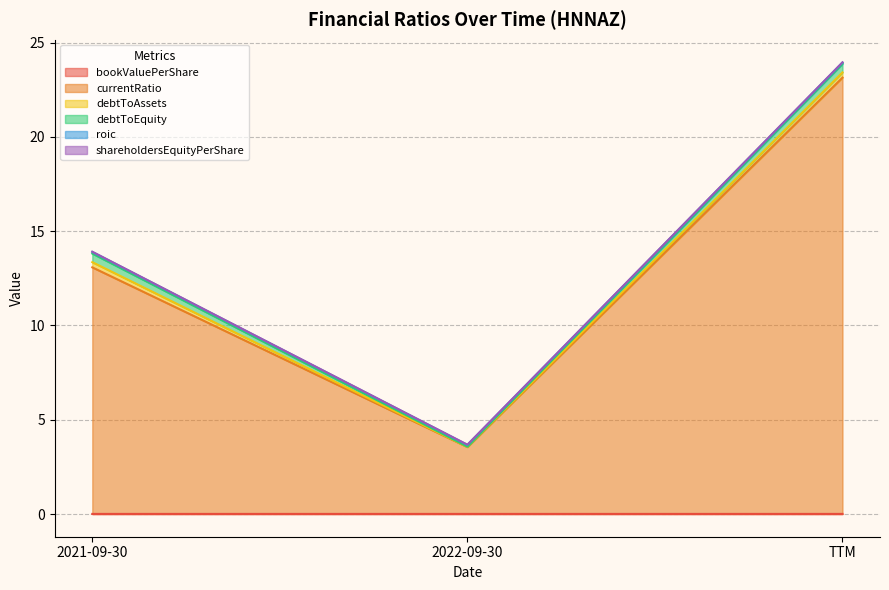

What is the spread (max minus min) of values at 2022-09-30?

3.6